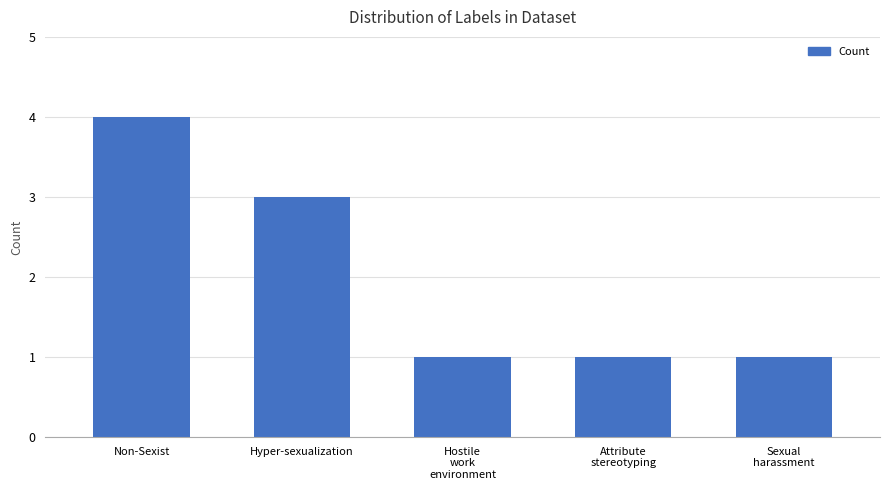

What is the maximum value shown in the chart?

4